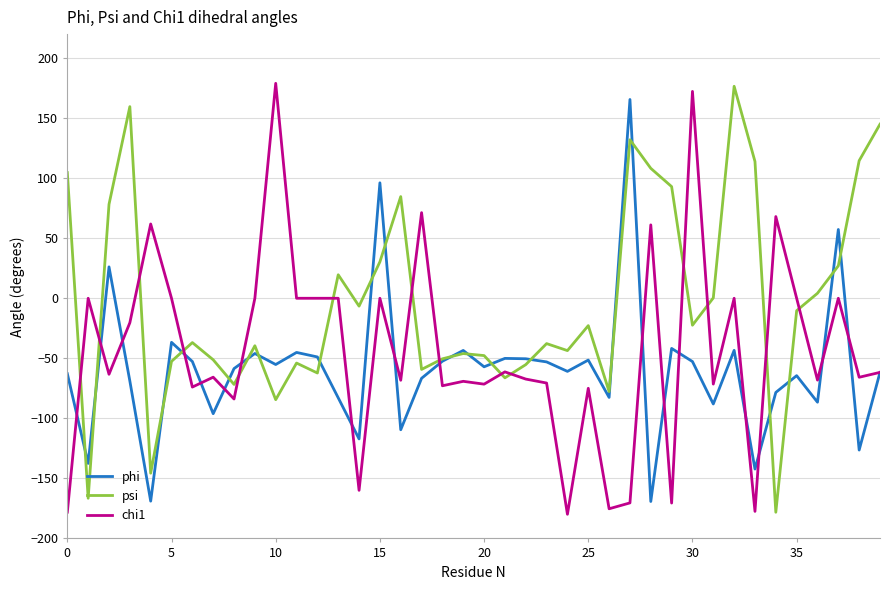

Which series ends up on top after the final intersection of chi1 and psi?

psi